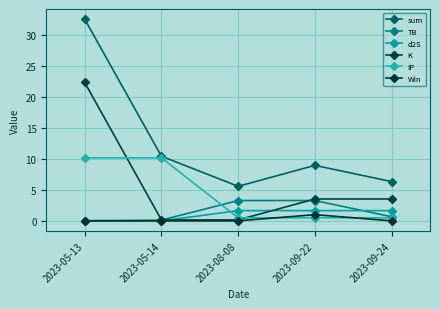

At how many categories does at least one series exceed 14?

1